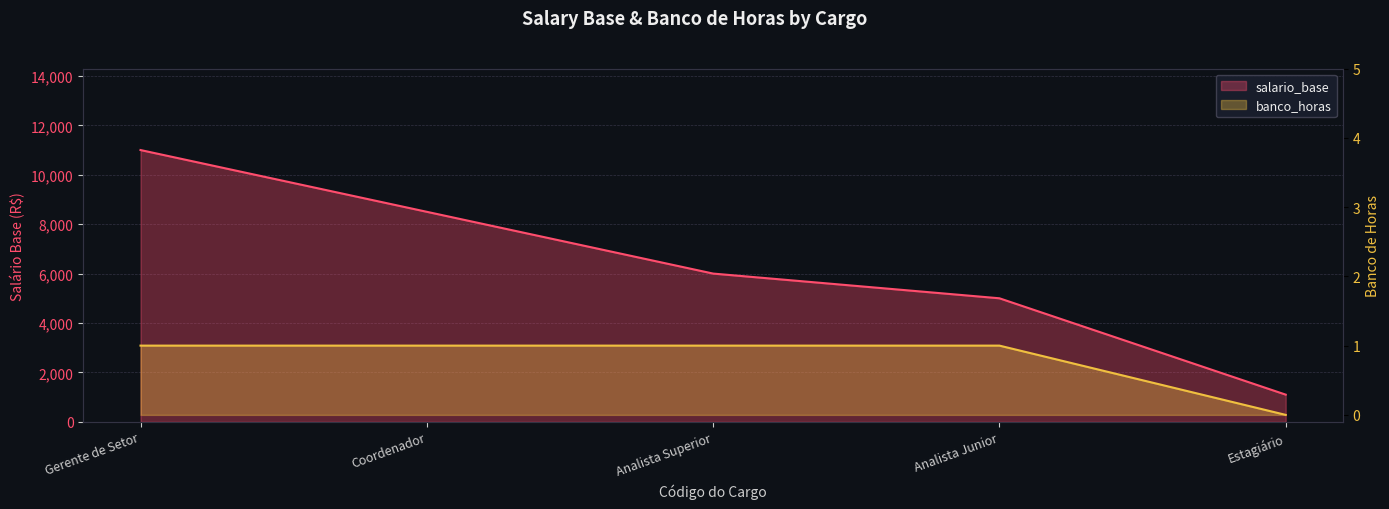

Rank the series by their average value, from highest to lowest.

salario_base, banco_horas